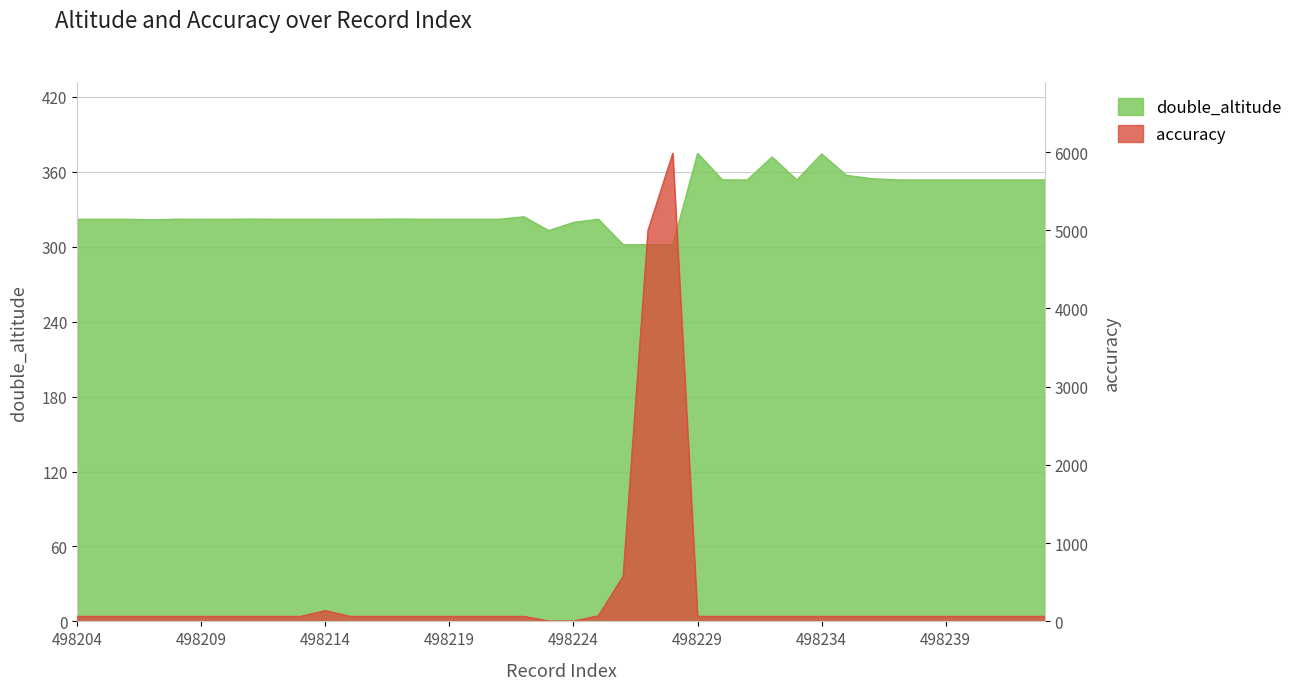

What is the minimum value for double_altitude?

301.8